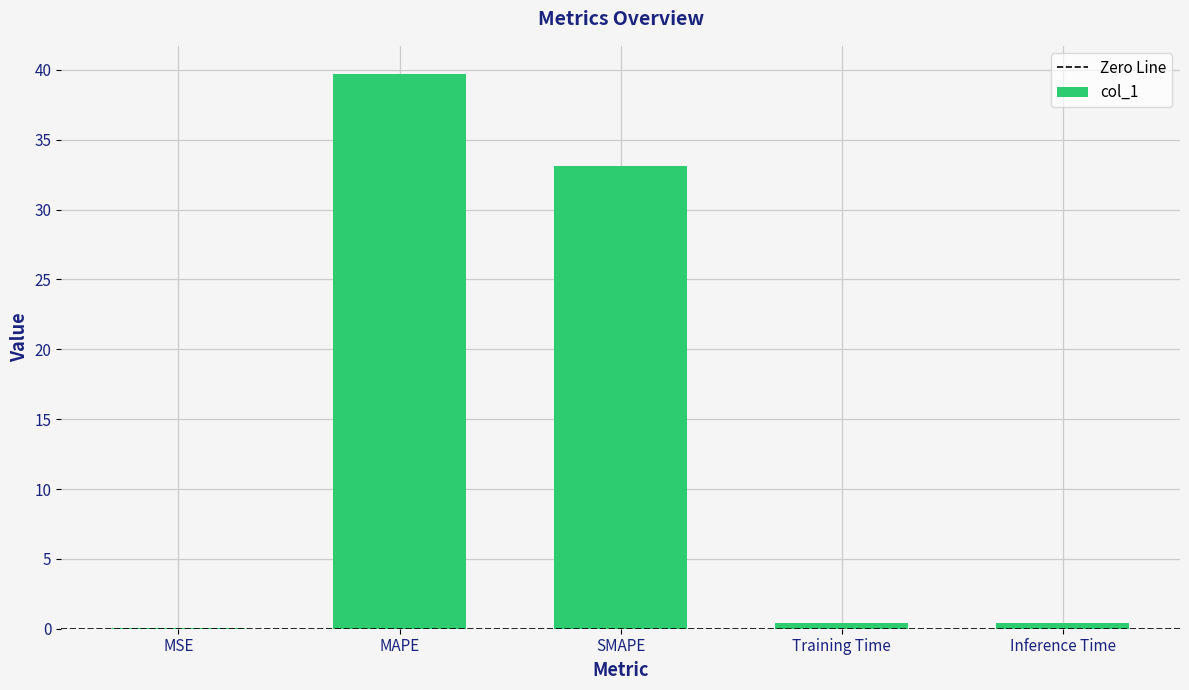

How many distinct data groups are displayed?

1